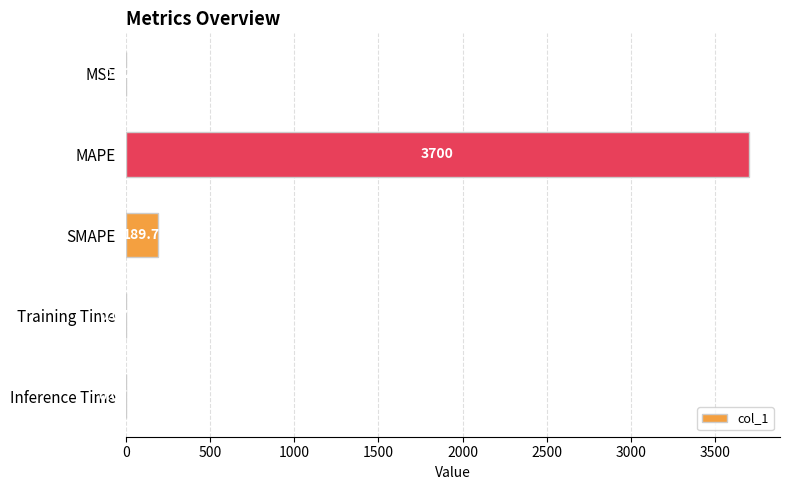

Where is the data nearest to the value 1850?

SMAPE